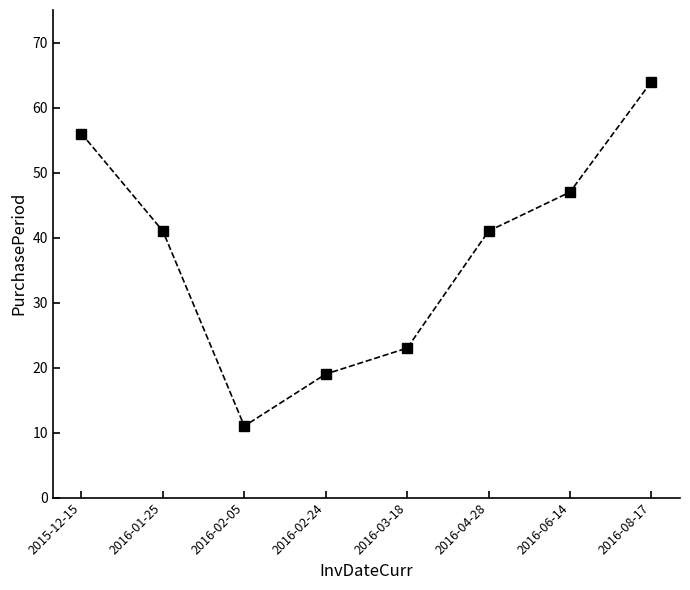

Read the value at 2016-04-28, to the nearest 5.

40